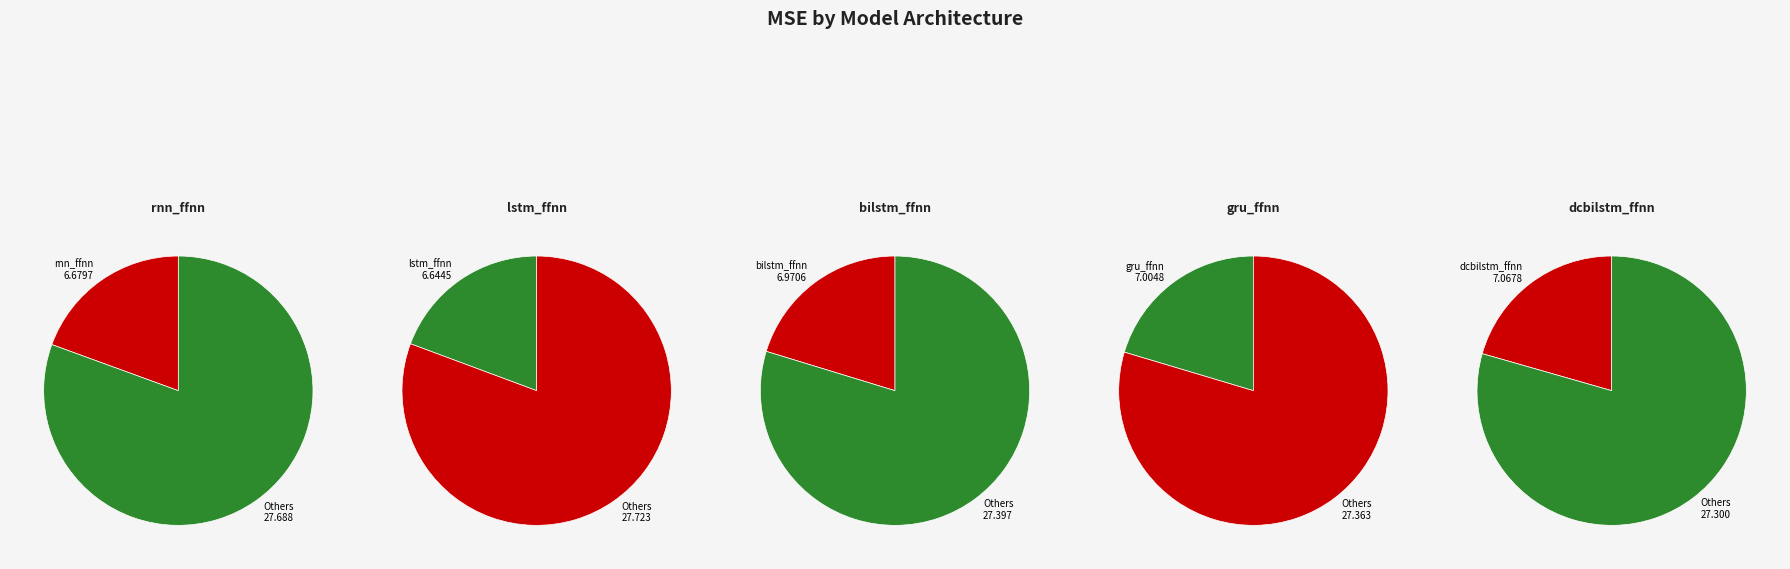

To the nearest percent, what is the average slice percentage?

20%